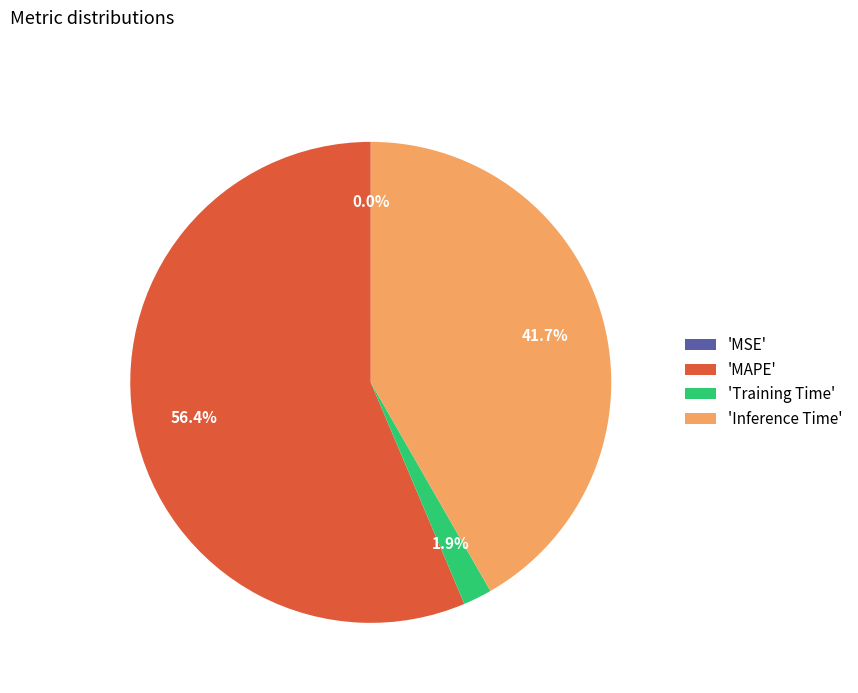

Which slice is the largest?

'MAPE'